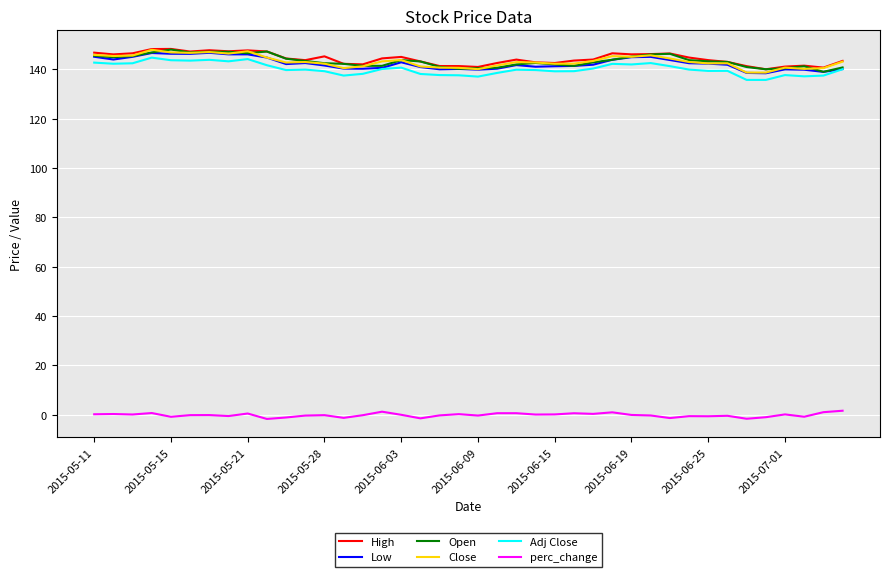

What is the difference between the maximum and minimum values in the Low series?

8.3